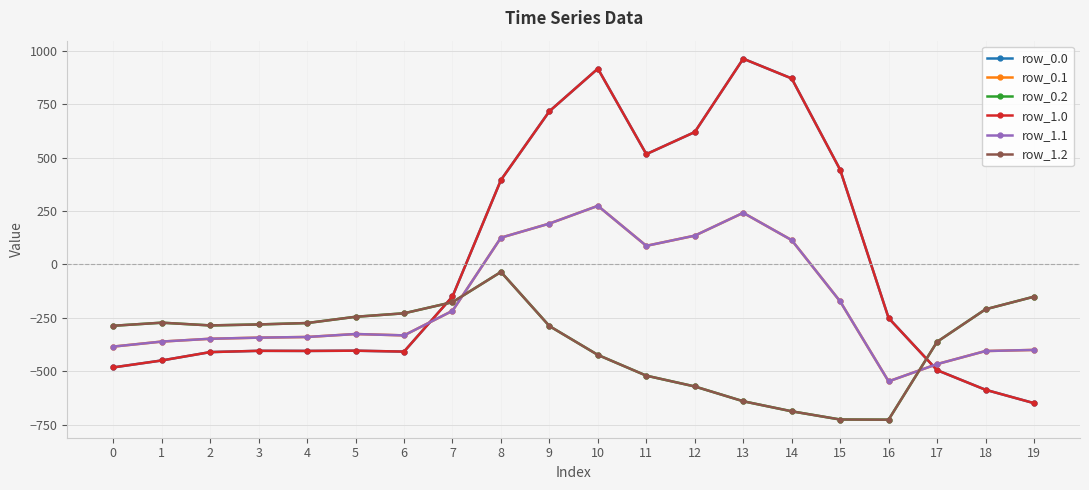

Where is the first local minimum for row_0.0?

4